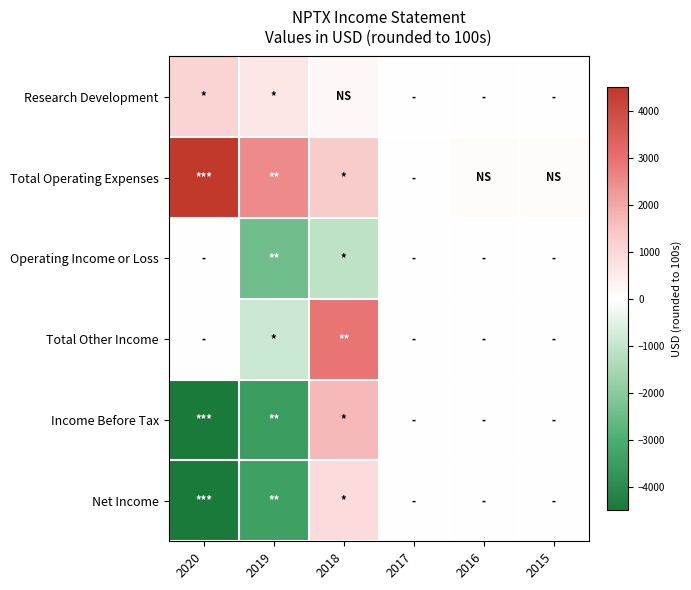

At which category is the sum across all series the highest?

2018